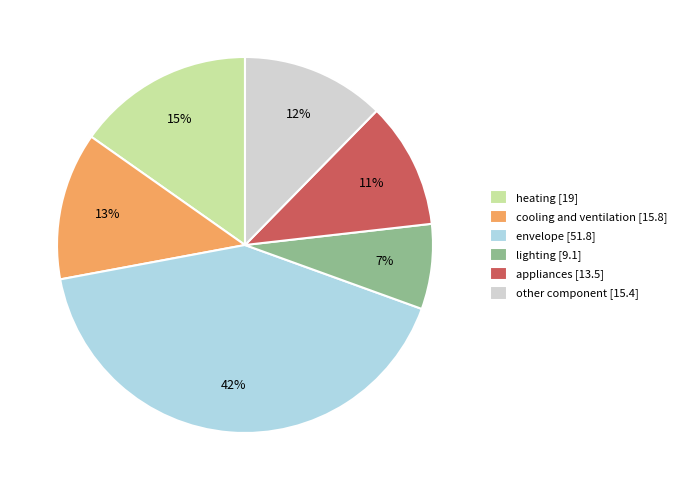

What percentage is the heating slice, to the nearest percent?

15%